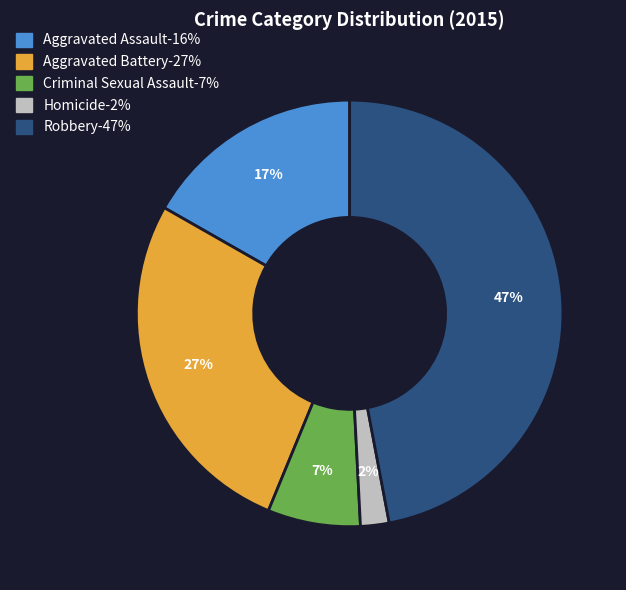

To the nearest percent, what percentage of the pie is Criminal Sexual Assault?

7%